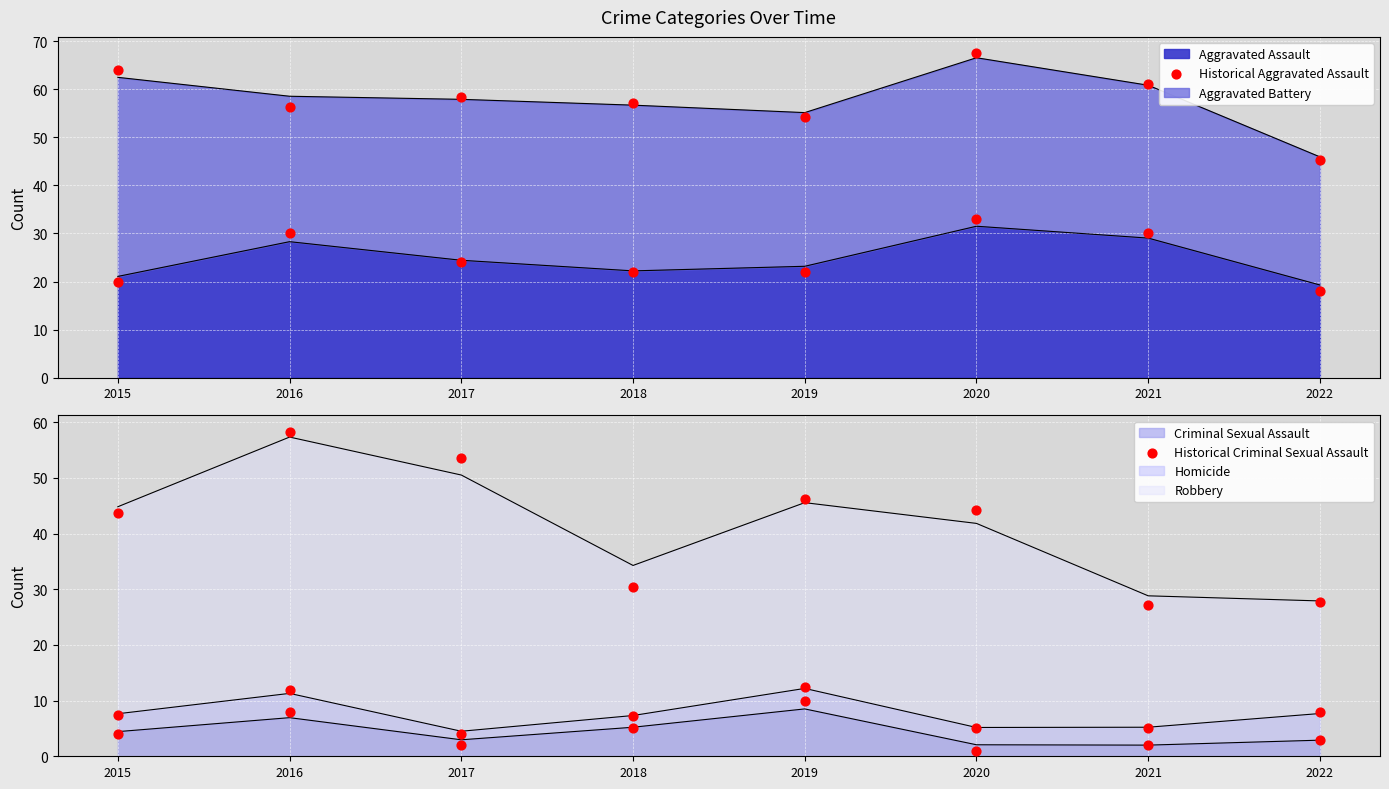

At how many categories does at least one series exceed 29?

3